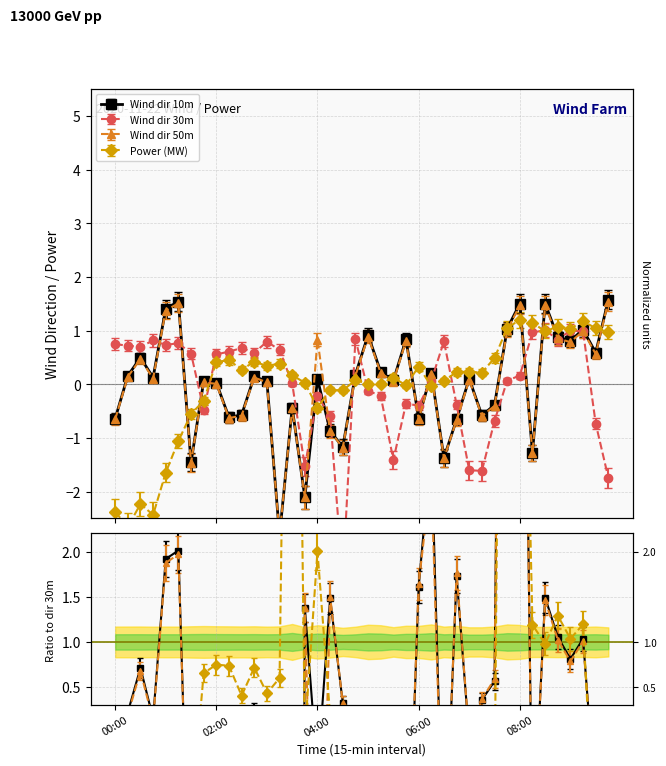

List the series in order of their overall mean, highest first.

Power (MW), Wind dir 10m, Wind dir 50m, Wind dir 30m